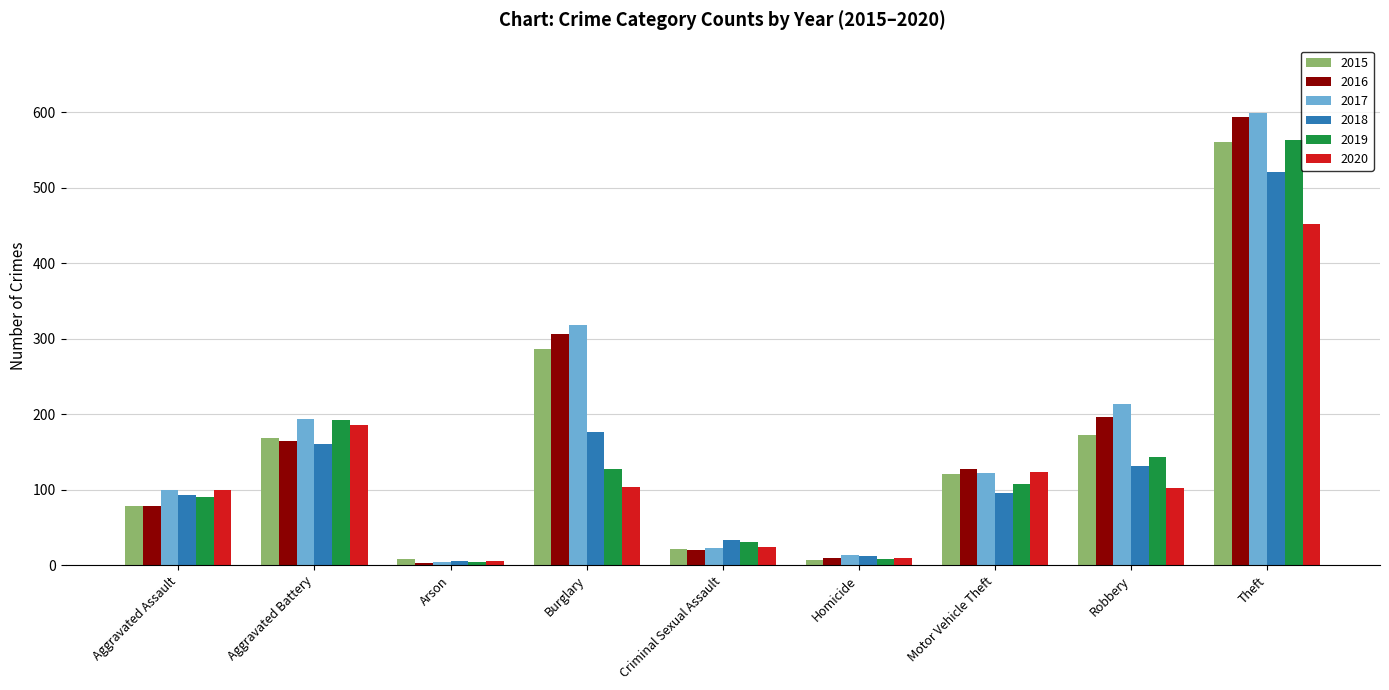

What is the lowest value of the 2019 series?

4